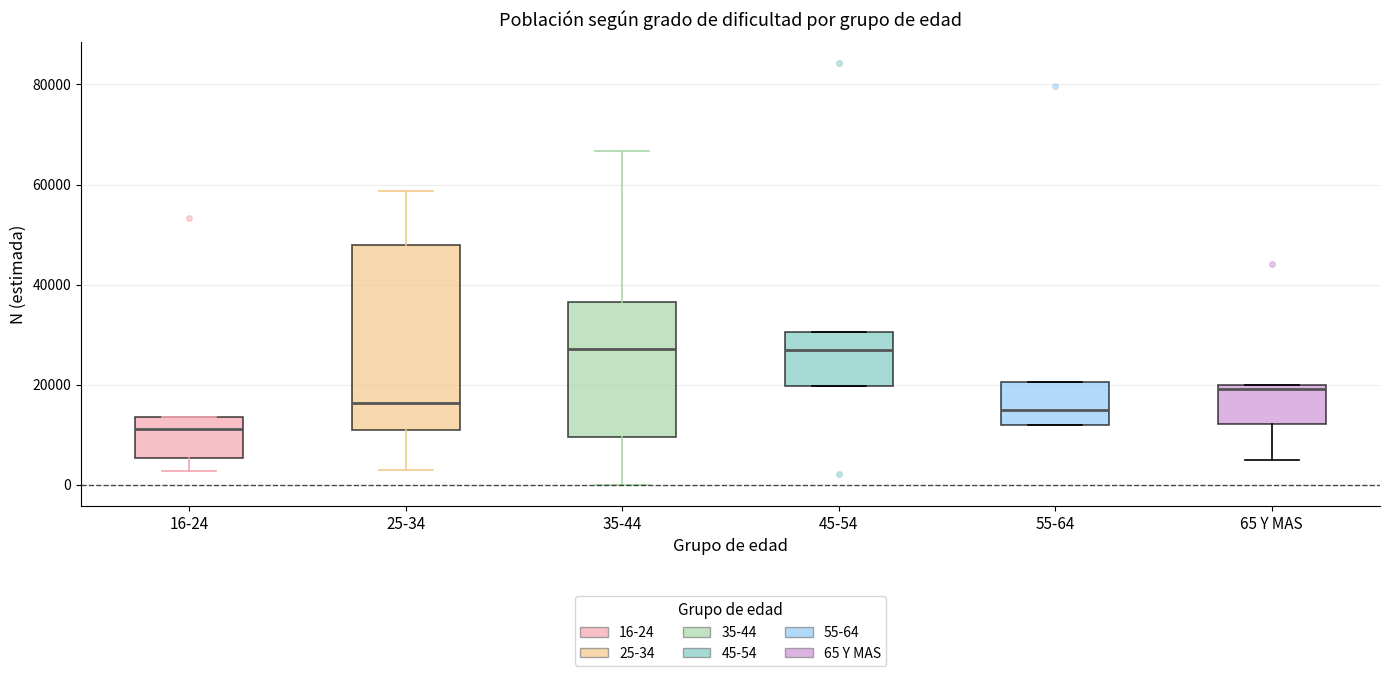

Which box is the tallest, from its lower edge to its upper edge?

25-34